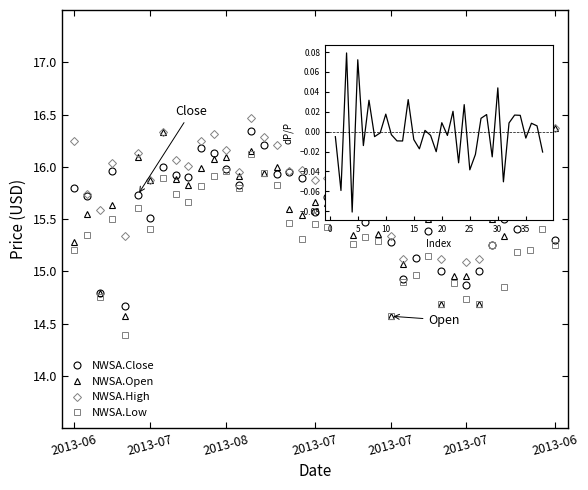

What position from the left is 2013-07-05?

31